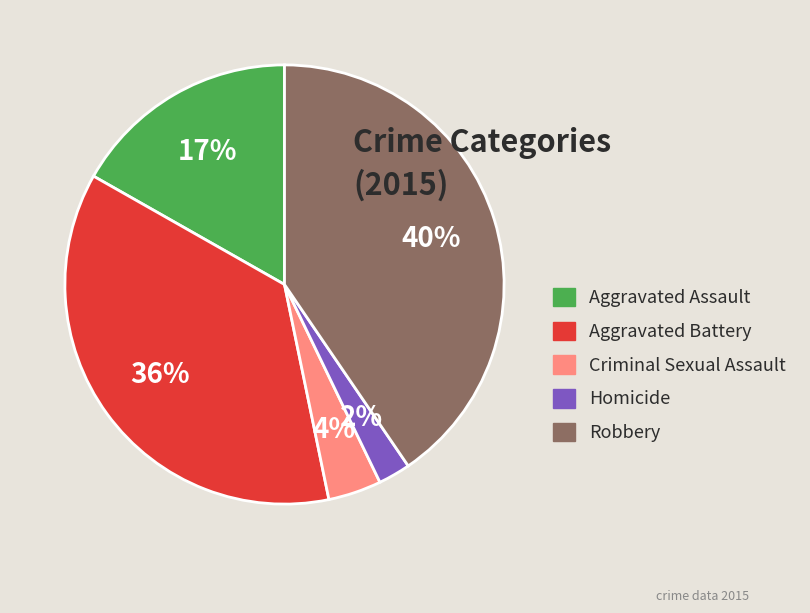

Which category has the biggest portion of the pie?

Robbery